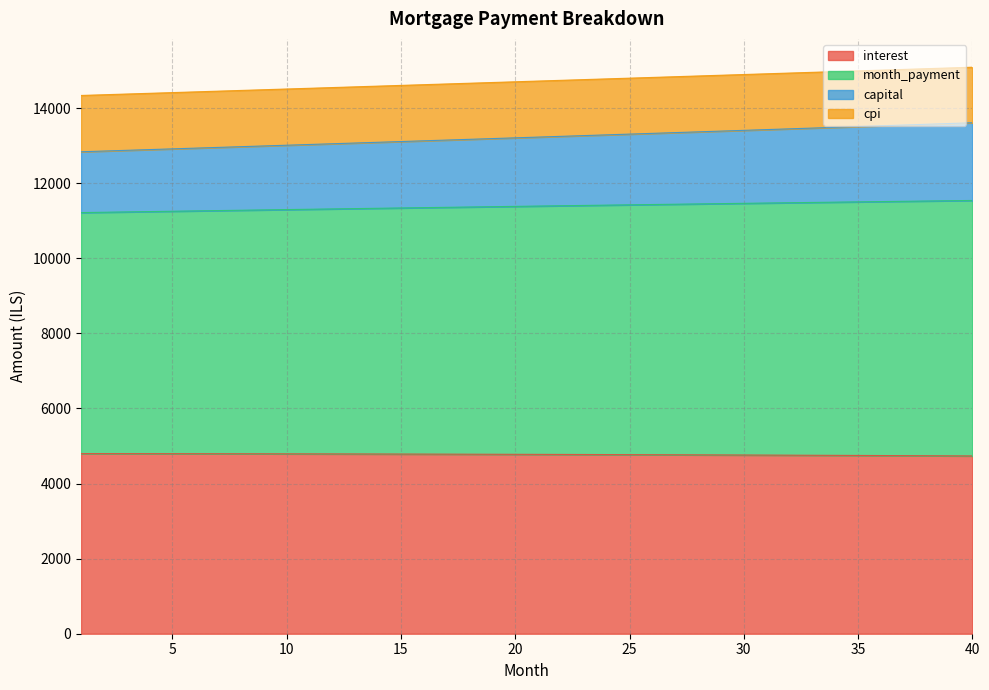

What is the difference between the maximum and second lowest values in the interest series?

60.4